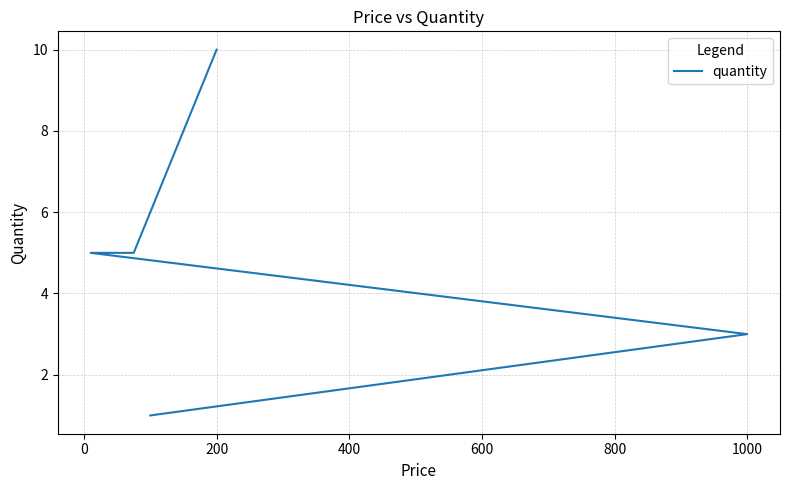

True or false: the data has more than 1 interior local peaks.

False